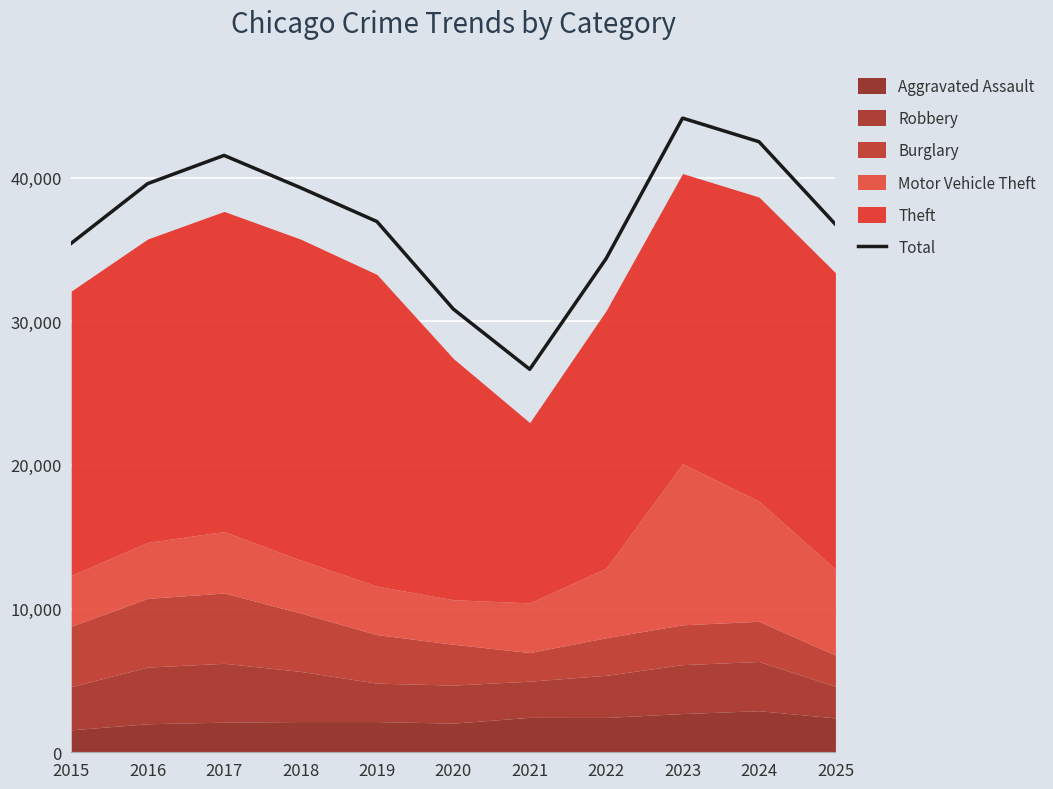

Is it true that the value at 2023 is 59847?

False